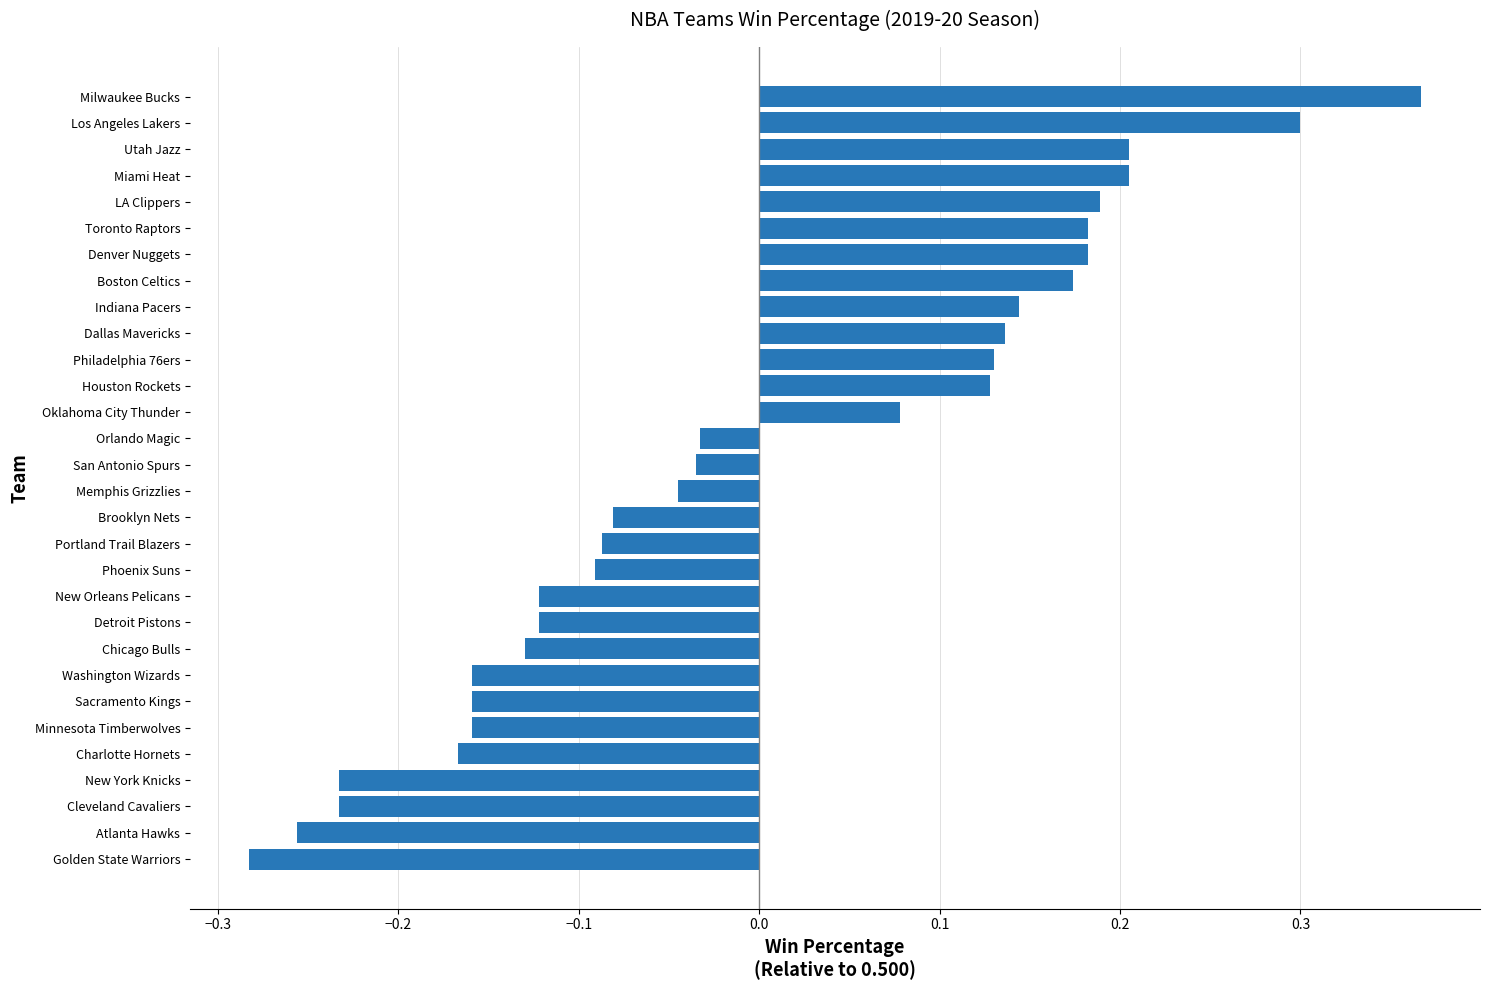

What is the difference between the second highest and second lowest values?

0.6